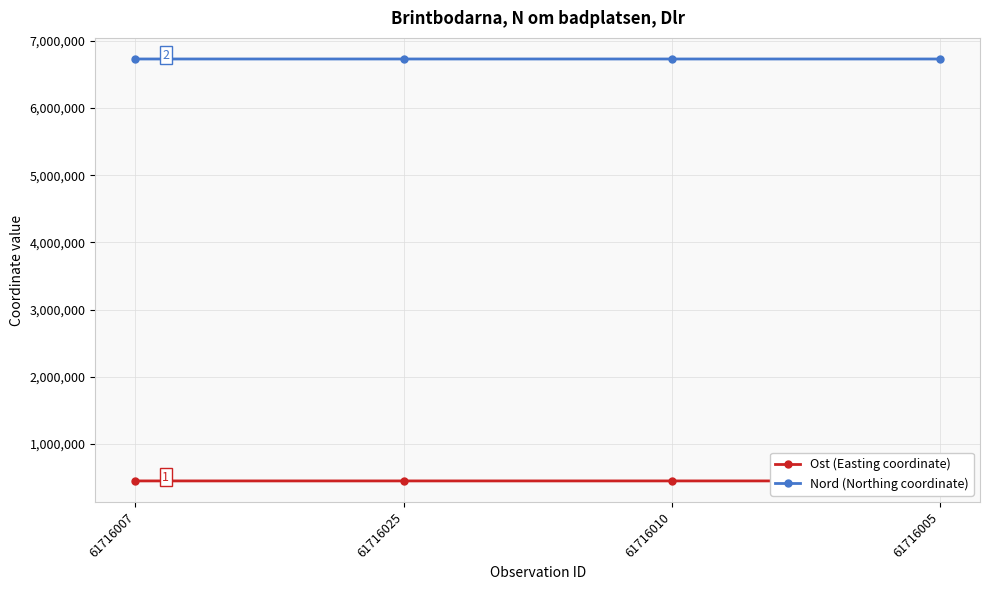

What is the sum of the Nord (Northing coordinate) values at 61716005 and 61716025?

13458709.0